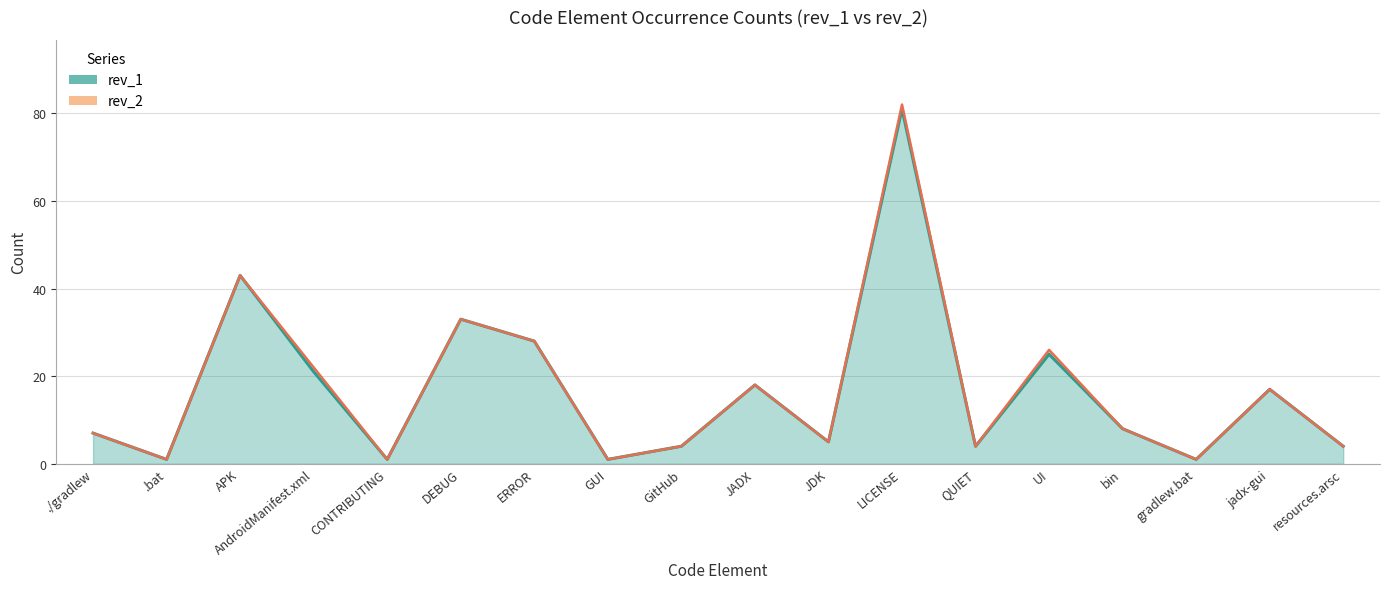

What is the difference between the maximum and minimum values in the rev_1 series?

80